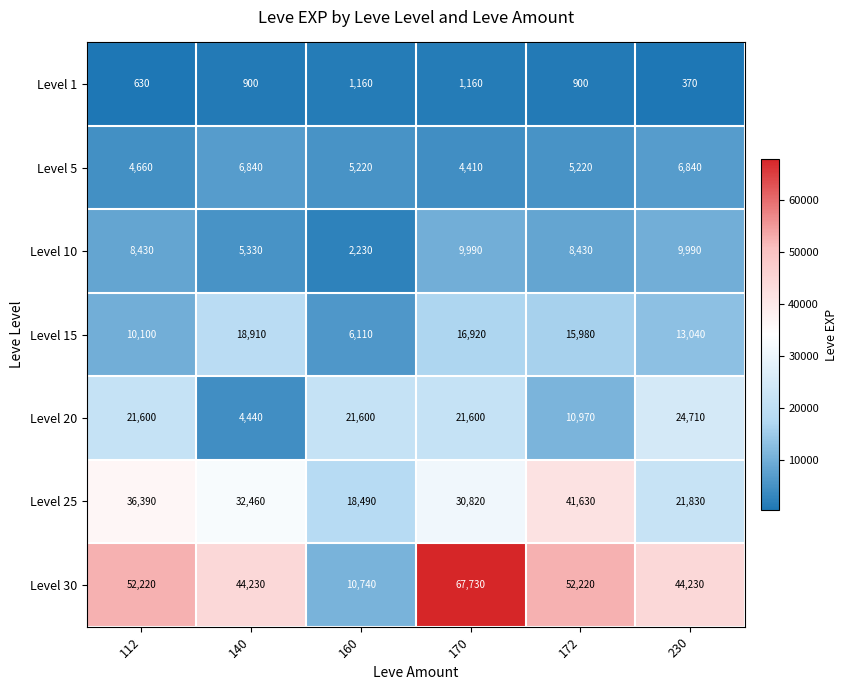

The Level 25 series shows 36390 at 112. True or false?

True